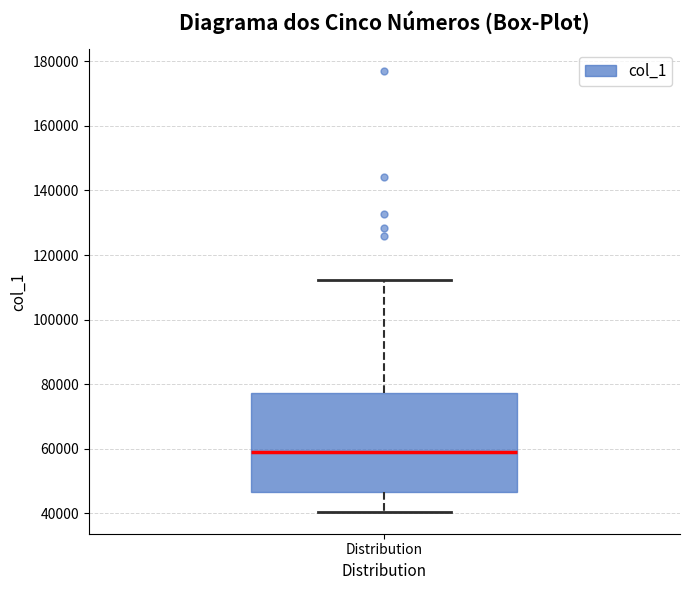

Read this box plot against the y-axis: the position of the median line, the range covered by the box, and the ends of both whiskers. The values are not printed on the chart, so give them approximately, as read against the axis.

median 60000, box 46000 to 78000, whiskers 40000 to 112000